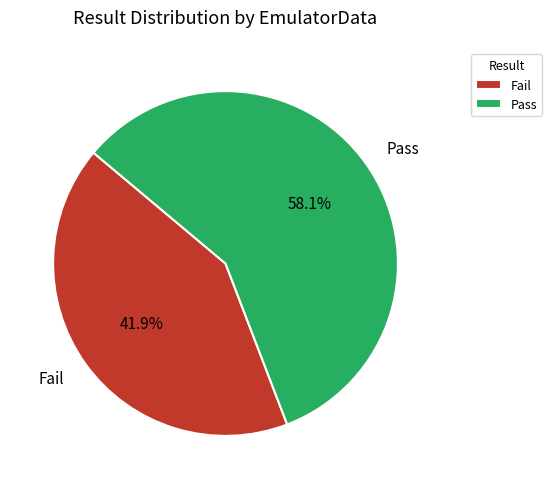

To the nearest percent, what is the combined percentage of Fail and Pass?

100%